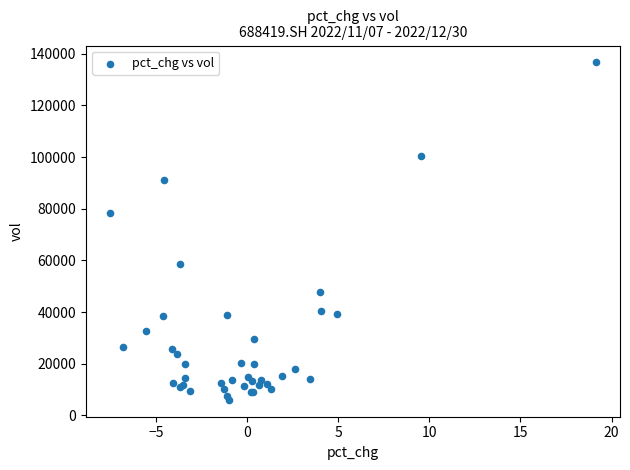

What Y value in the scatter plot is closest to 71317?

78266.4